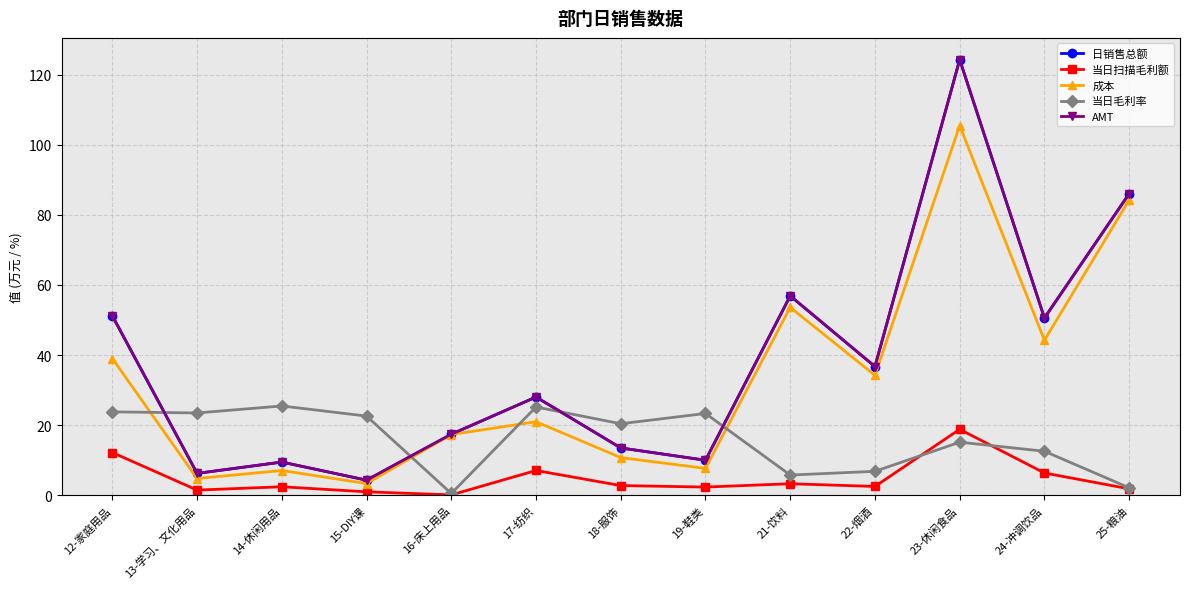

What is the value of the 当日毛利率 point at the 3rd from the left?

25.5